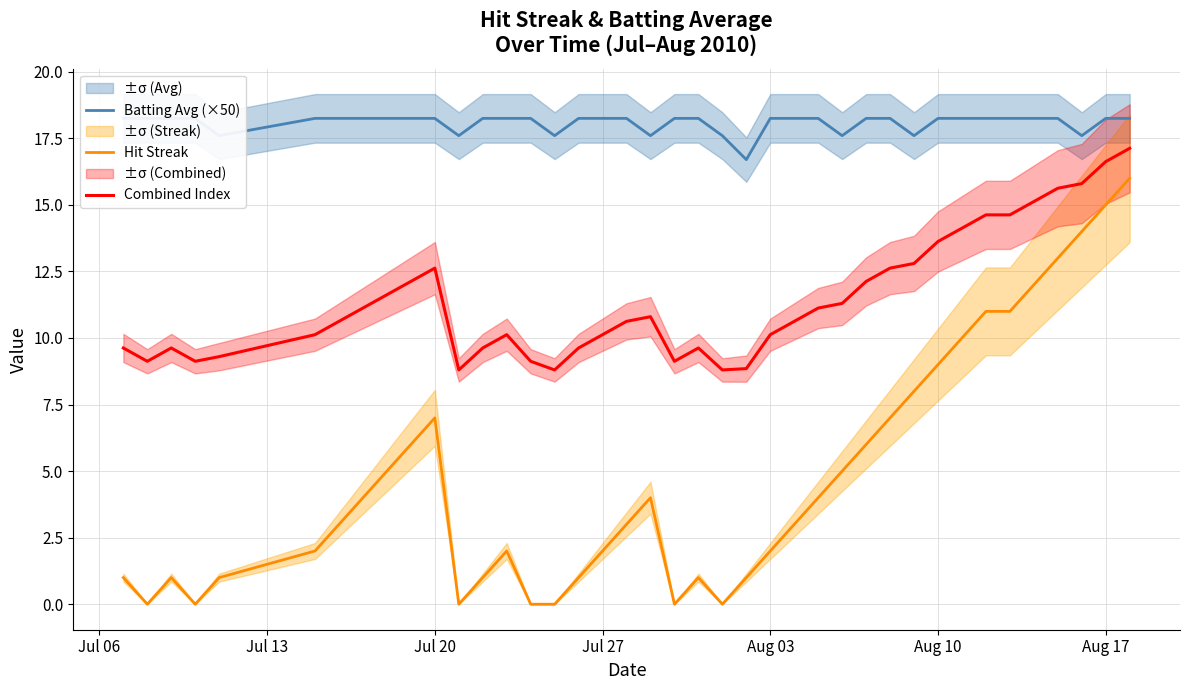

True or false: Combined Index and Hit Streak intersect in this chart.

False